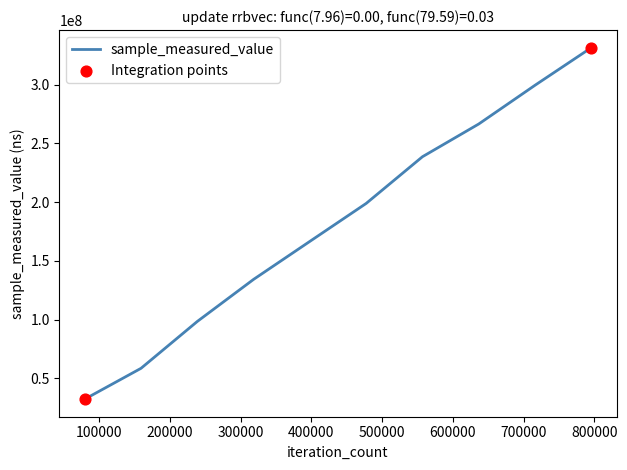

What is the greatest value displayed?

331397616